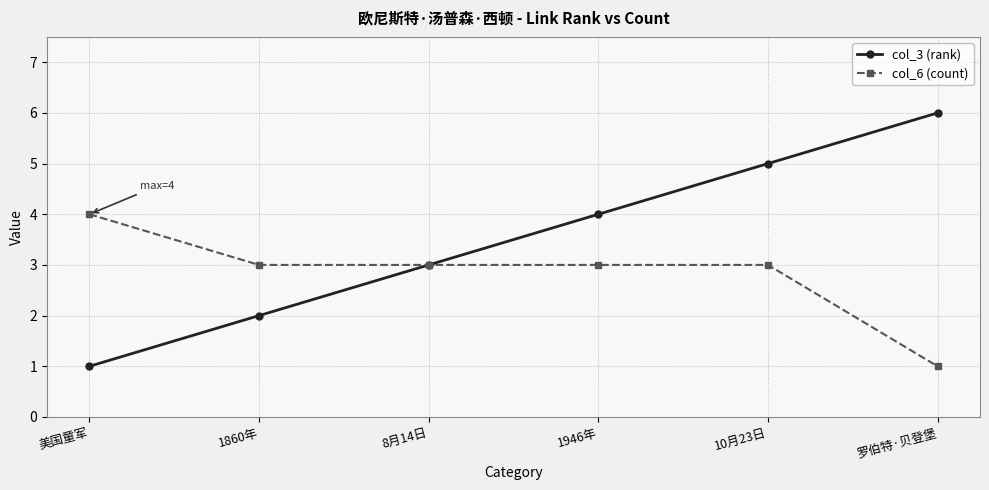

Rank the categories by col_3 (rank) value from lowest to highest.

美国童军, 1860年, 8月14日, 1946年, 10月23日, 罗伯特·贝登堡